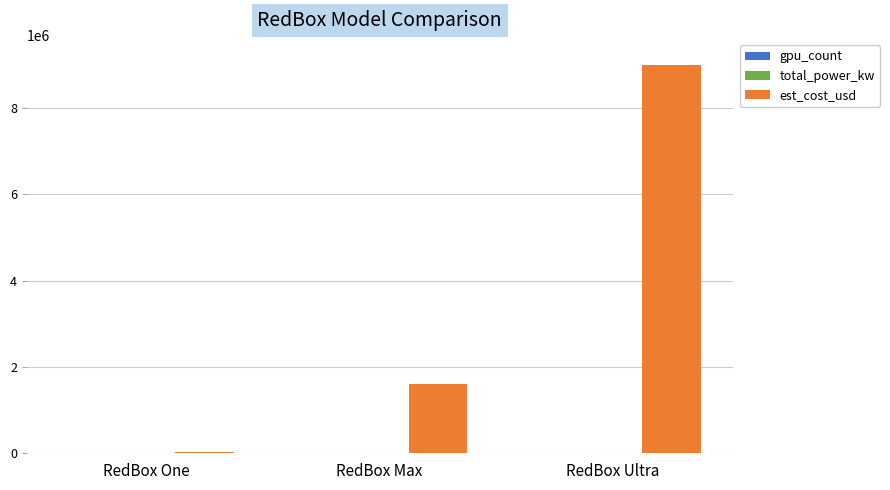

What is the approximate value of est_cost_usd at RedBox Ultra?

9000000.0